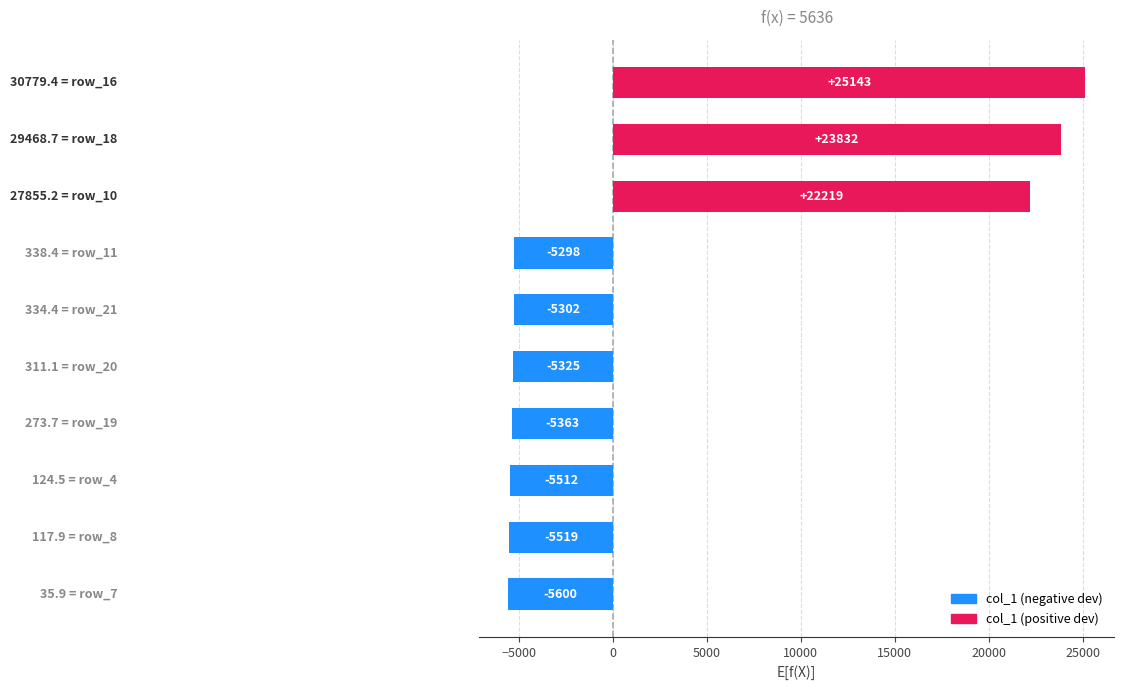

What is the minimum value shown in the chart?

-5600.5